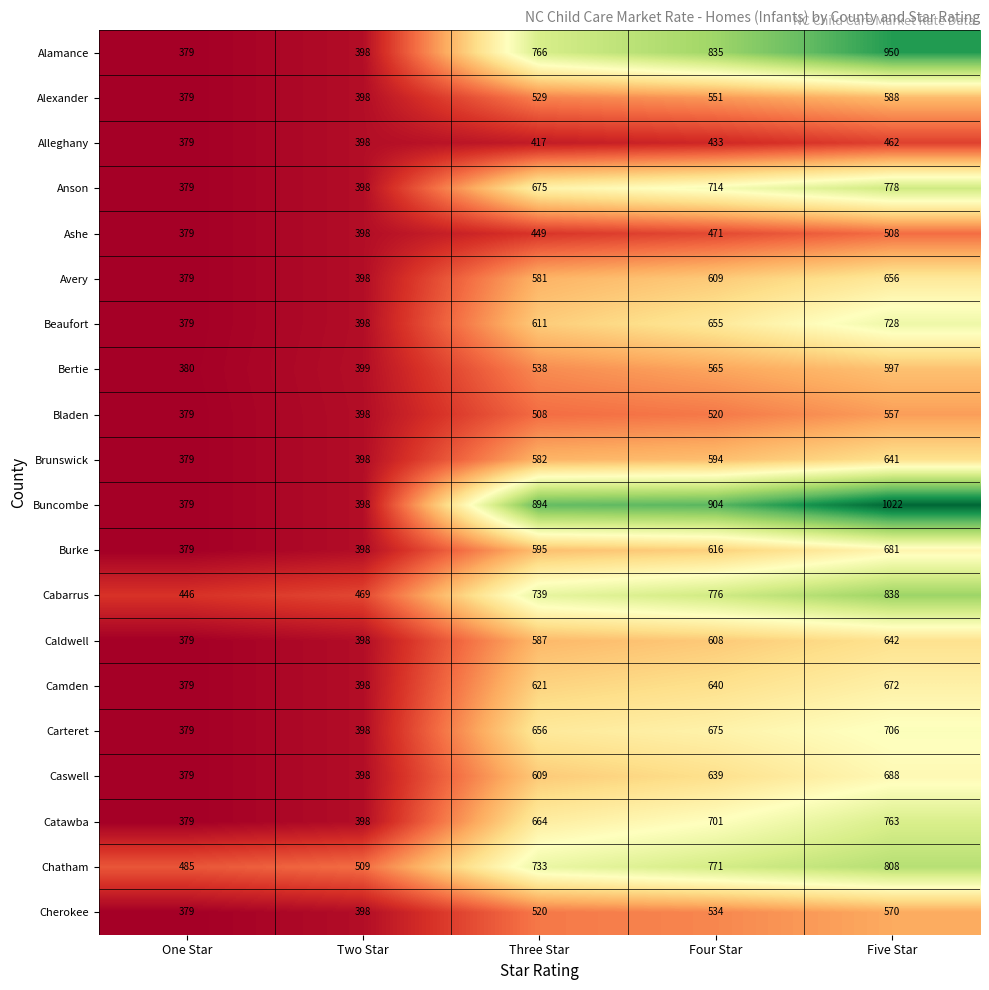

The value of Alleghany at Five Star is 249. True or false?

False